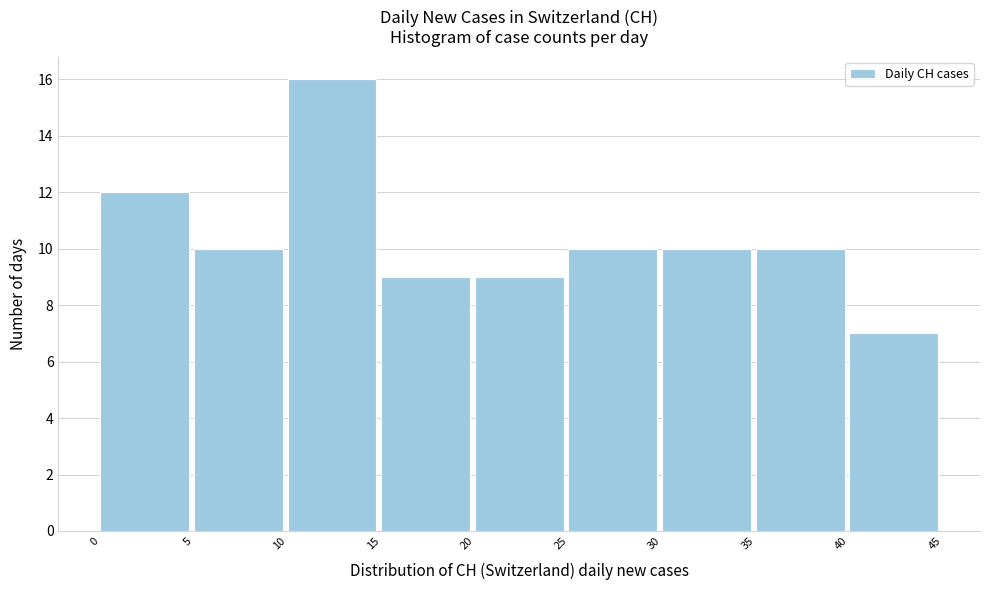

Reading left to right, list every bar in this chart as the range it spans on the x-axis followed by its height. The values are not printed on the chart, so give them approximately, as read against the axis.

0 to 5: 12
5 to 10: 10
10 to 15: 16
15 to 20: 9
20 to 25: 9
25 to 30: 10
30 to 35: 10
35 to 40: 10
40 to 45: 7